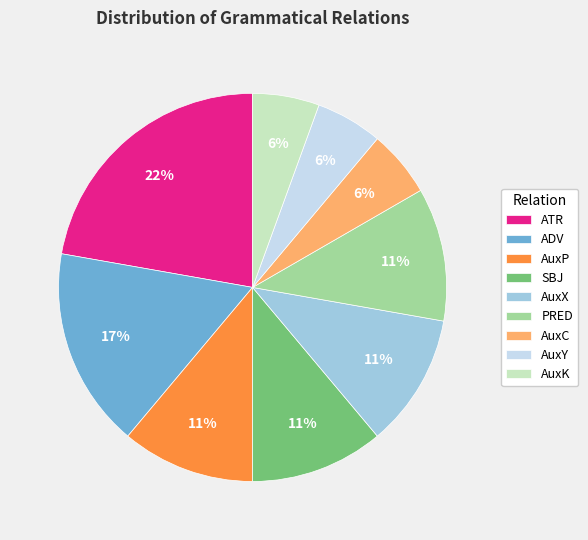

What is the ratio of the value at AuxC to the value at AuxP?

0.5